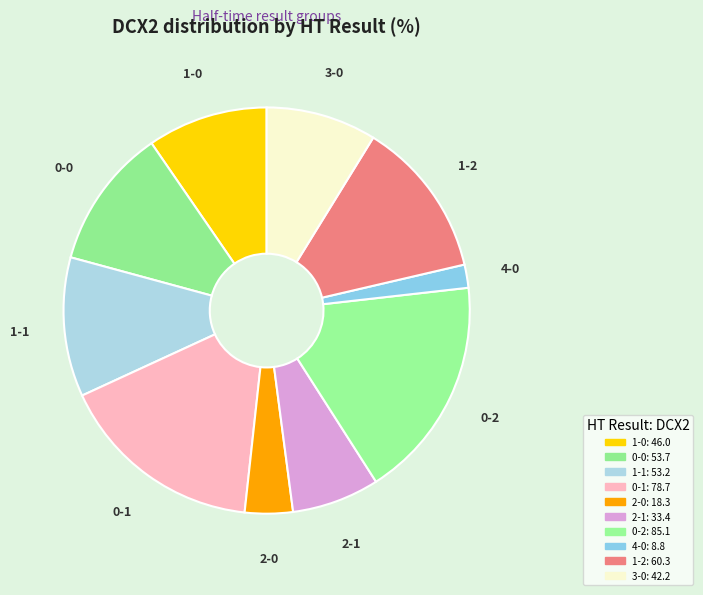

True or false: 4-0 accounts for 15% of the total.

False